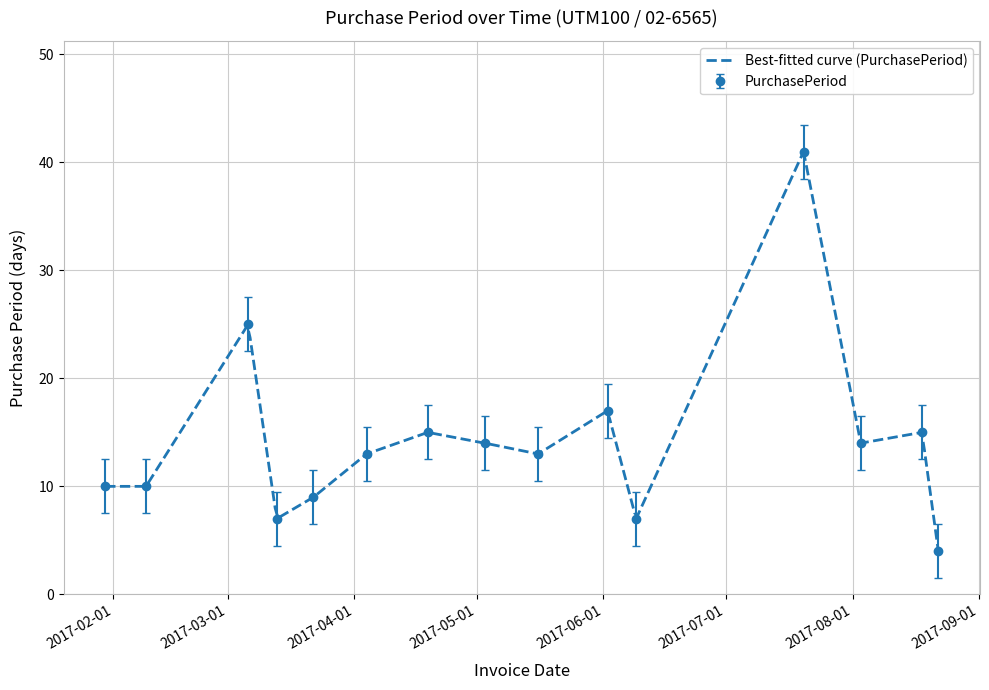

The chart shows a value of 41 at 2017-07-20. True or false?

True